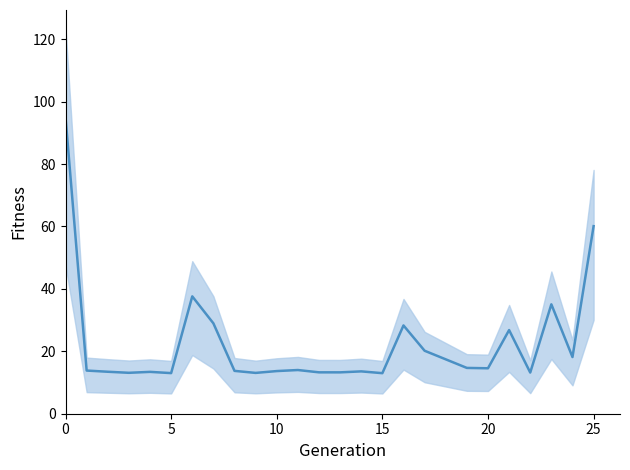

Reading left to right, what are all the values shown in this chart?

95.0	13.8	13.4	13.1	13.4	13.0	37.6	29.0	13.7	13.1	13.7	14.0	13.3	13.3	13.6	13.0	28.3	20.2	17.4	14.7	14.6	26.8	13.2	35.1	18.2	60.1